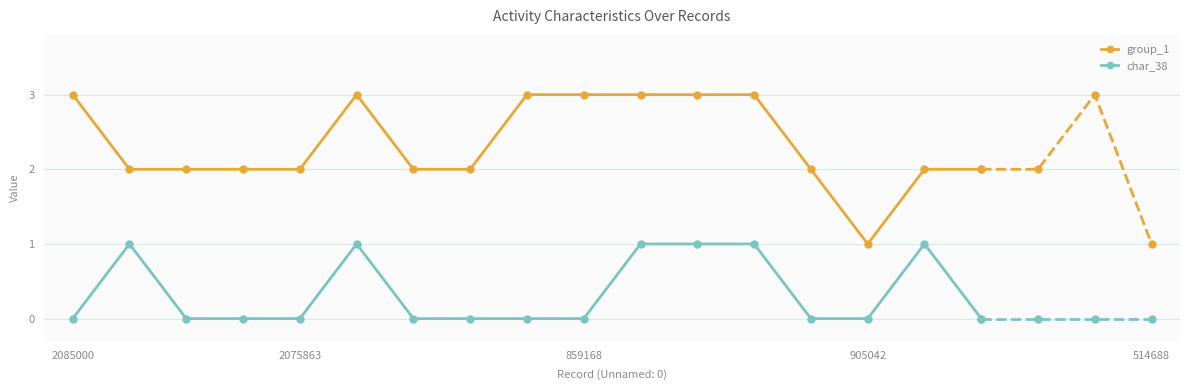

Rank the series by their average value, from lowest to highest.

char_38, group_1